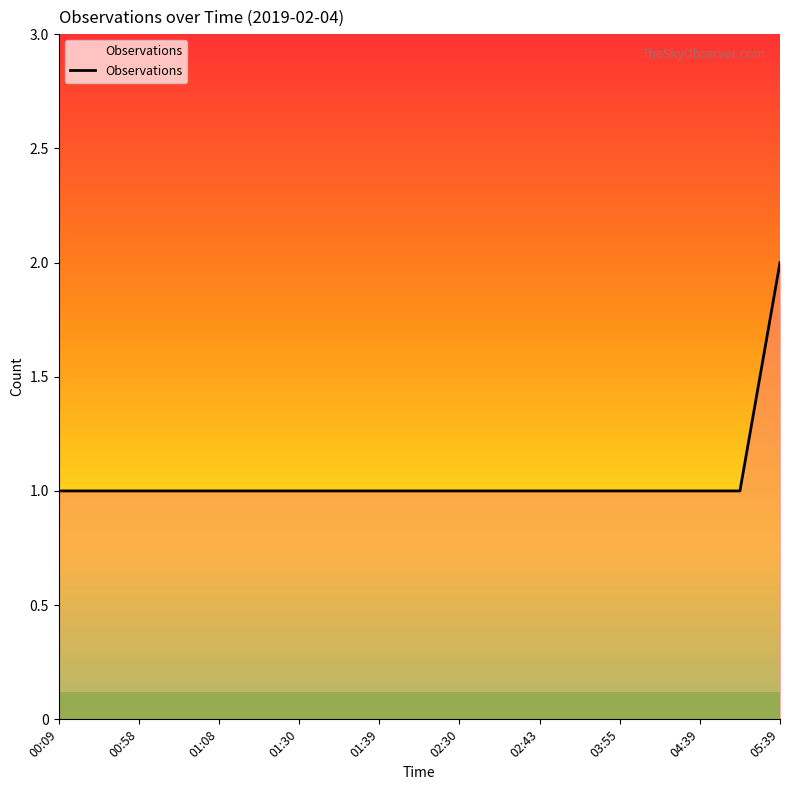

Does the chart display data point markers on the line(s)?

No